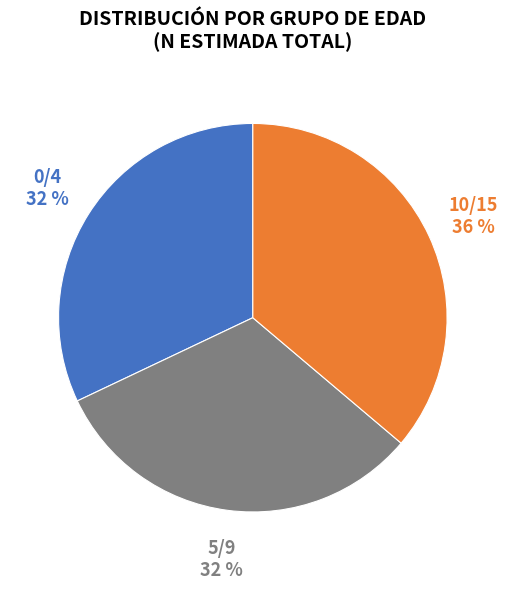

How many segments does this pie chart have?

3